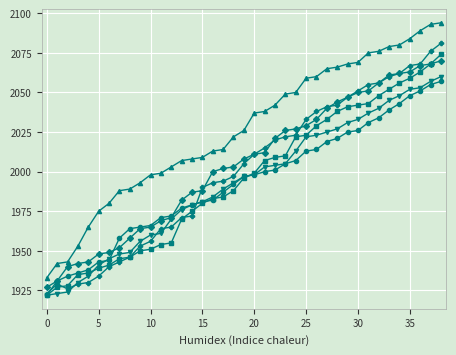

What is the smallest value displayed?

1922